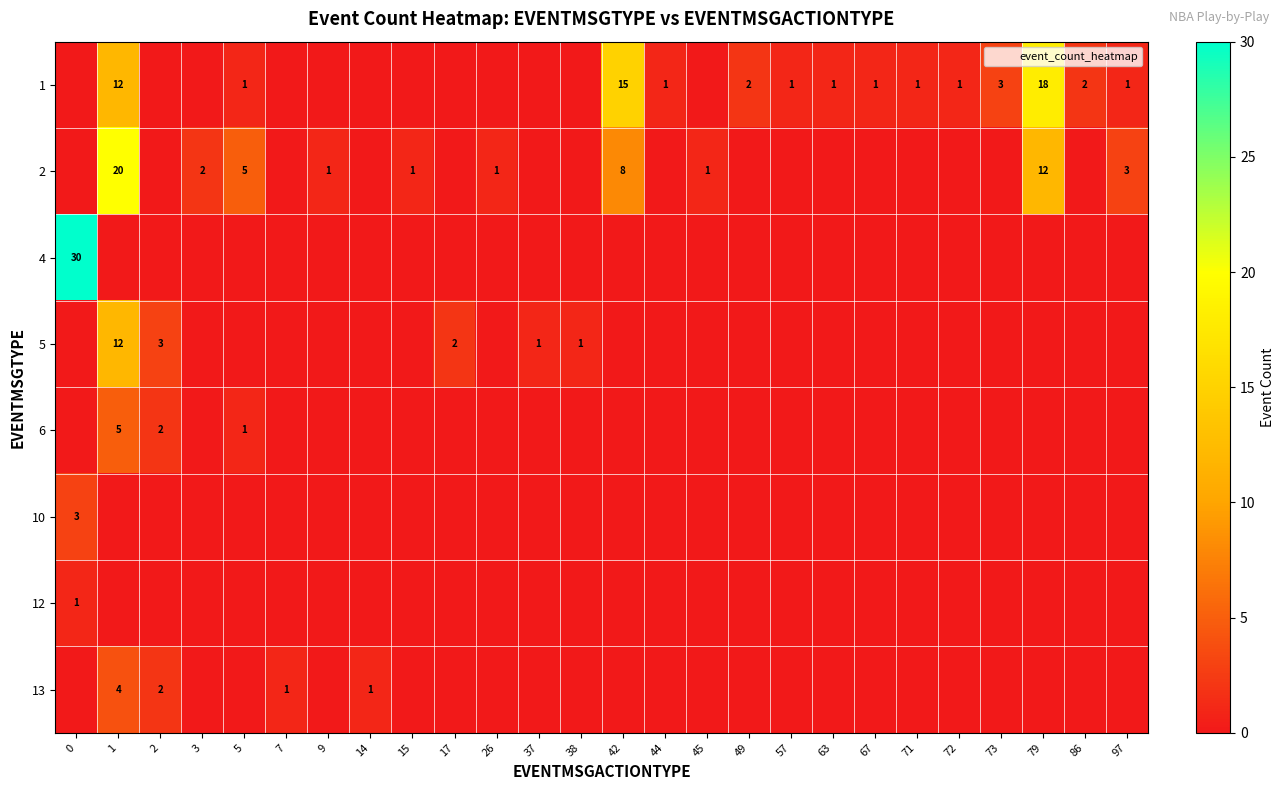

How many values in the 4 series exceed 0?

1